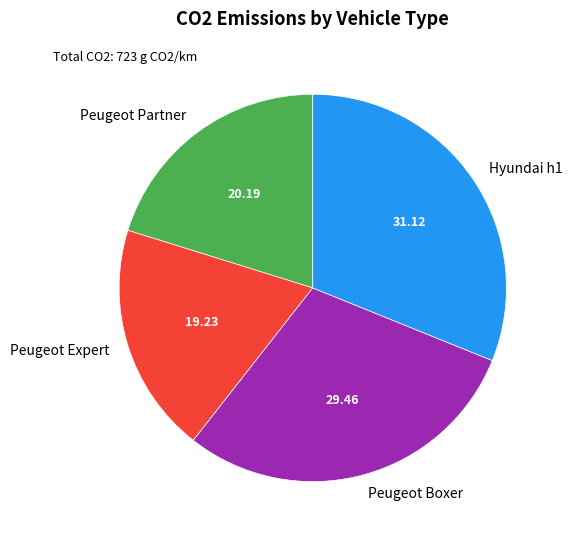

Do Peugeot Partner and Peugeot Expert together represent more than half of the pie?

No